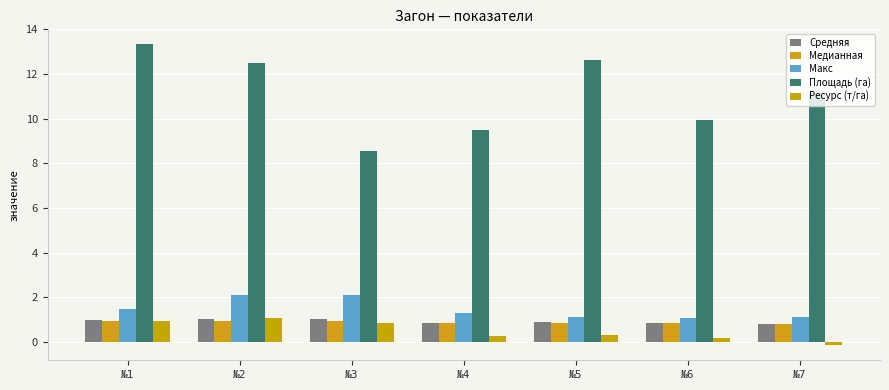

How many bars are there in total?

35